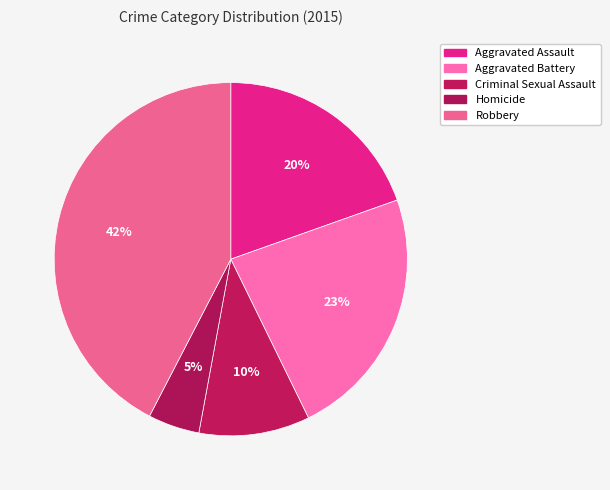

Count the number of slices in the pie.

5